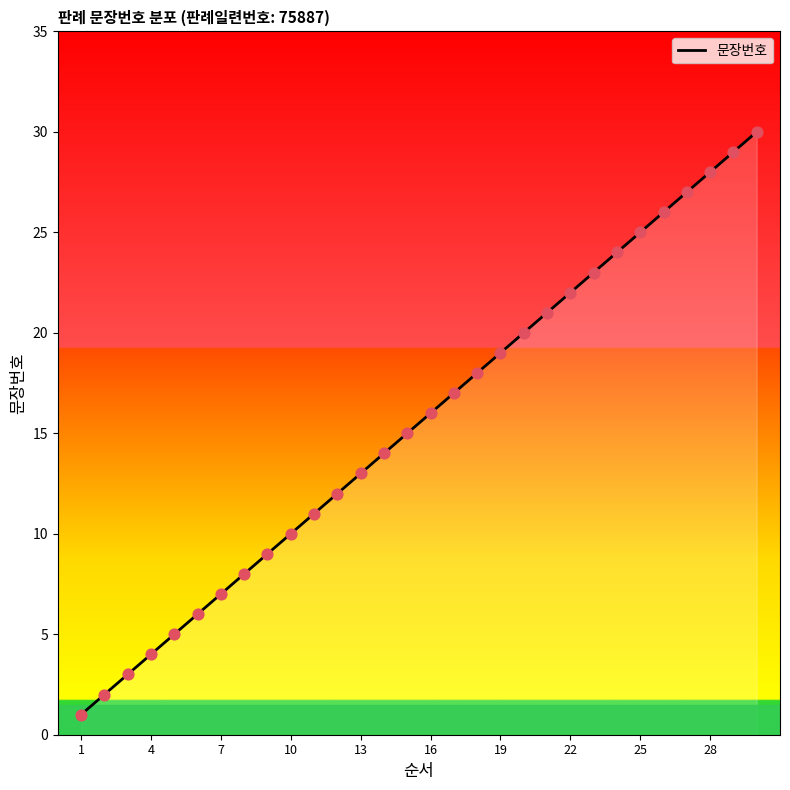

What is the maximum value shown in the chart?

30